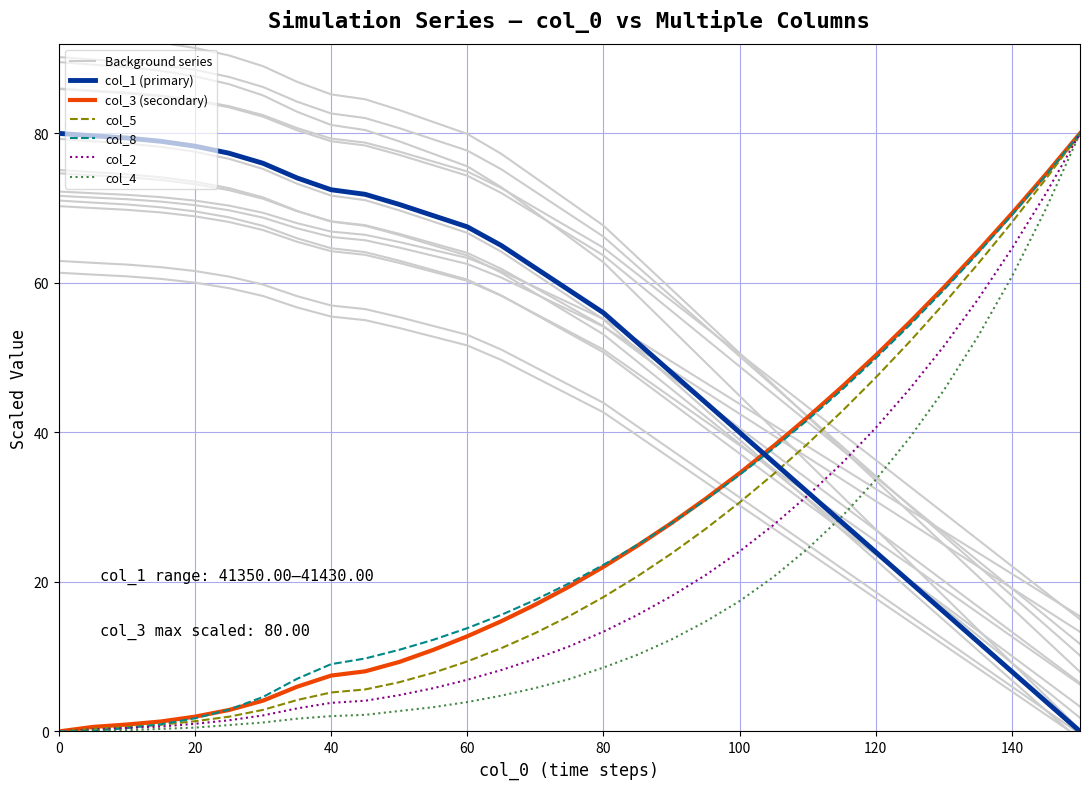

How many lines are shown in the chart?

6